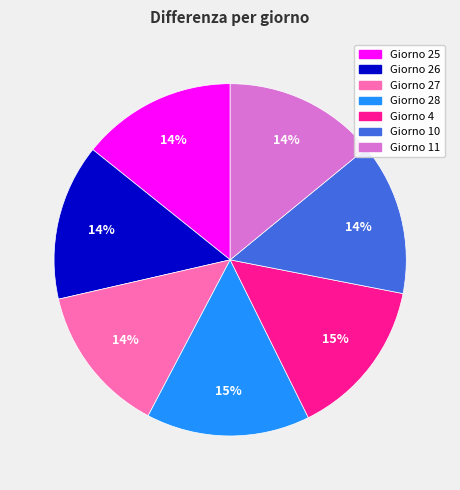

To the nearest percent, what is the average slice percentage?

14%